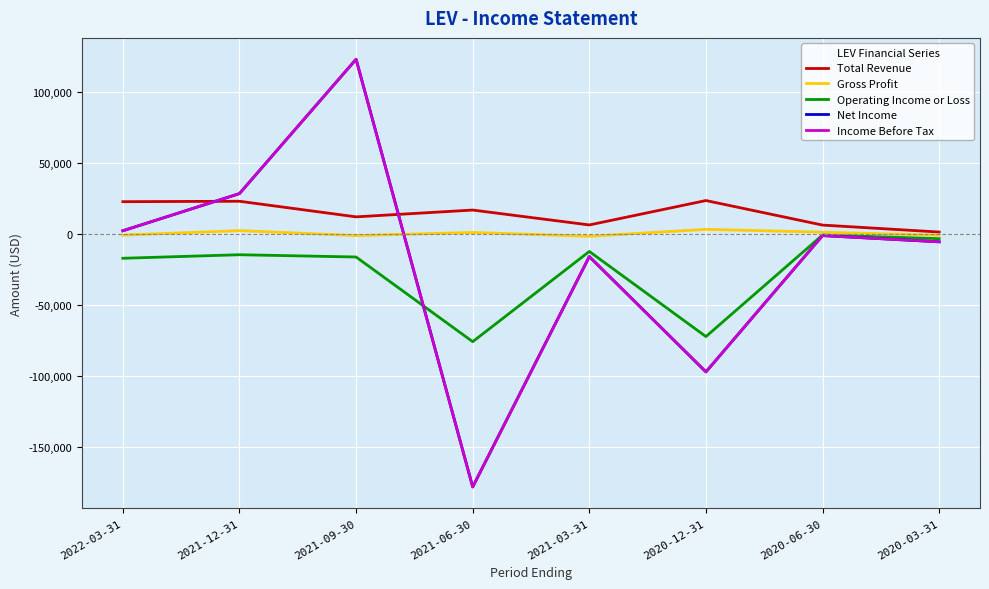

How many lines are shown in the chart?

5